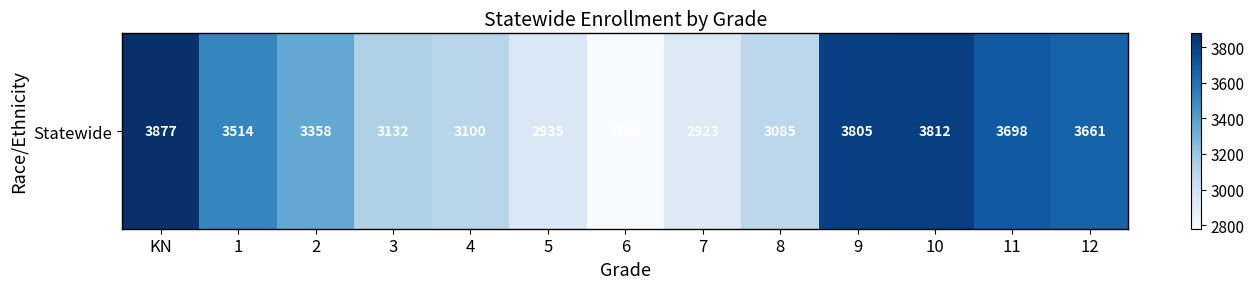

Which category has the lowest value across all series?

6